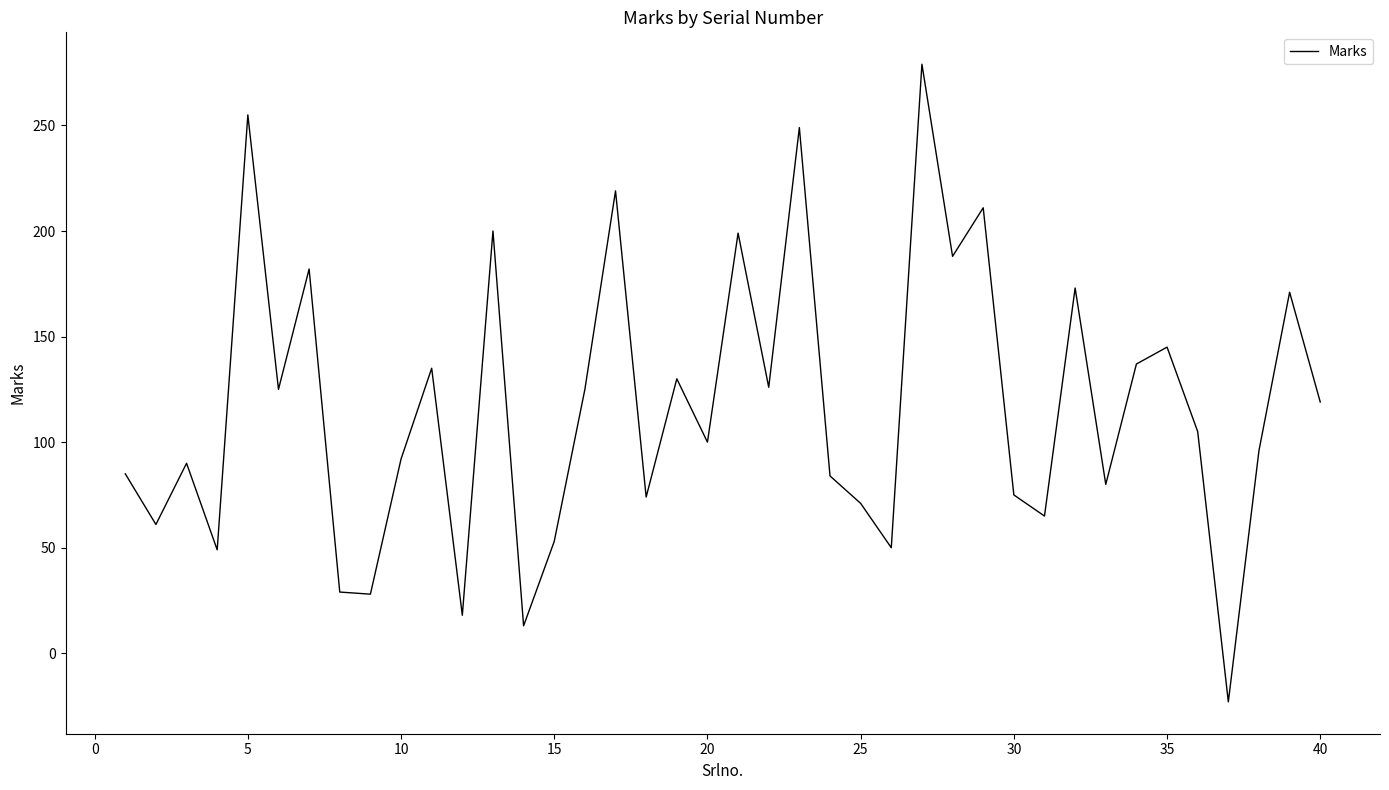

What is the minimum value shown in the chart?

-23